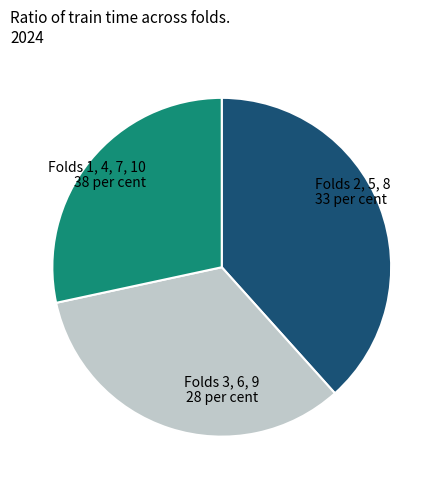

Combined, do Folds 1, 4, 7, 10 and Folds 3, 6, 9 account for over 50%?

Yes